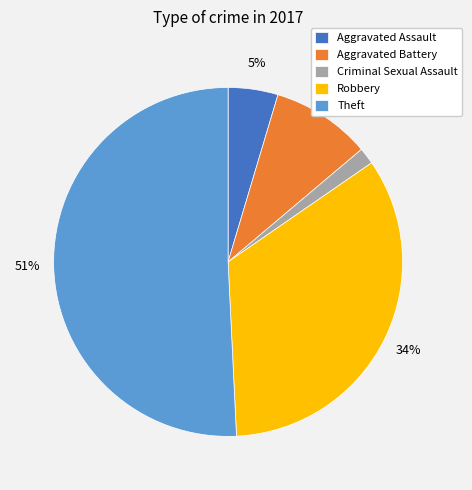

Between Criminal Sexual Assault and Aggravated Assault, which is larger?

Aggravated Assault